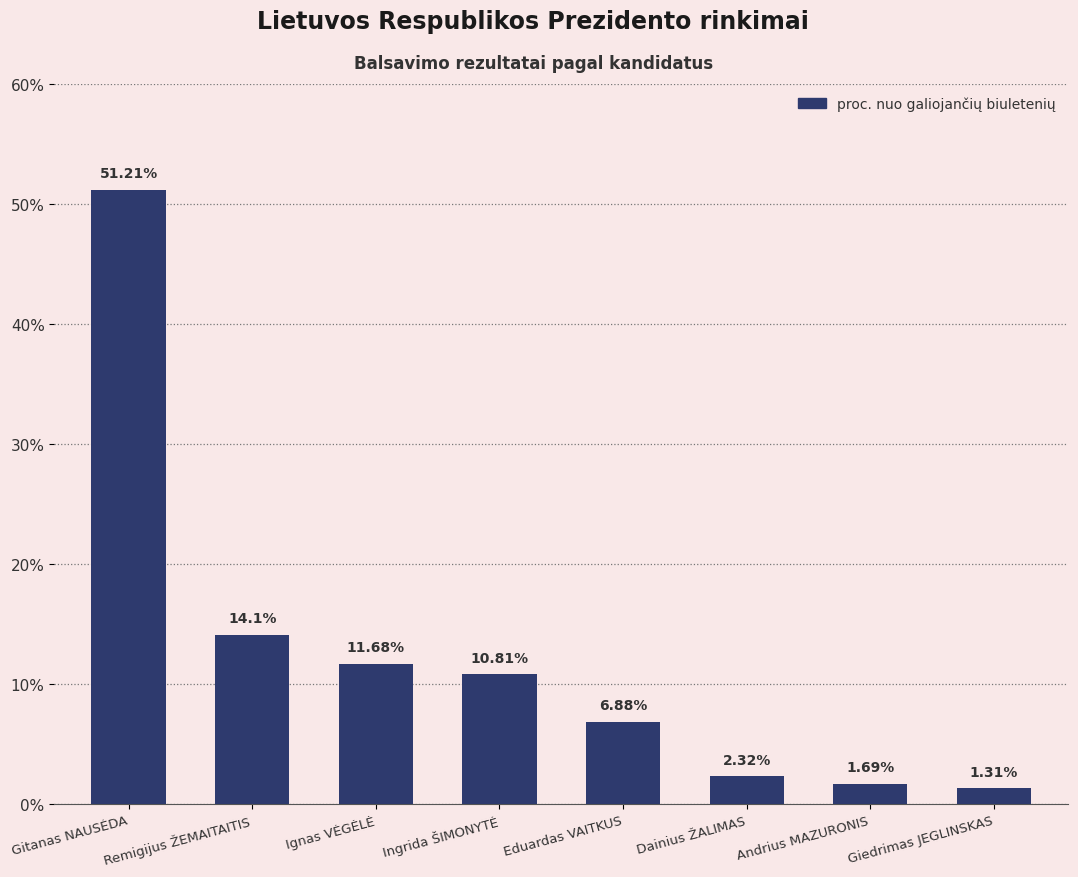

How many values are below 10?

4